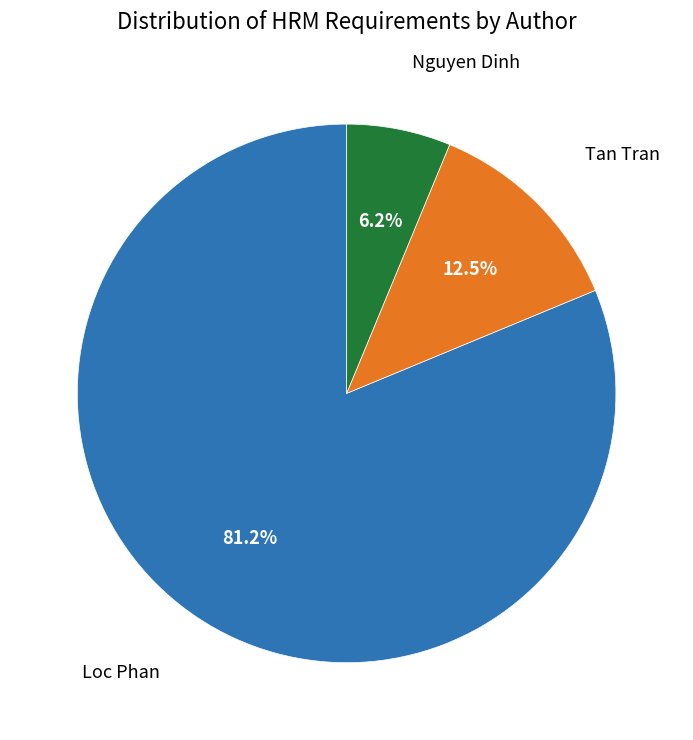

Approximately how many times larger is the value at Loc Phan compared to Tan Tran?

6.5